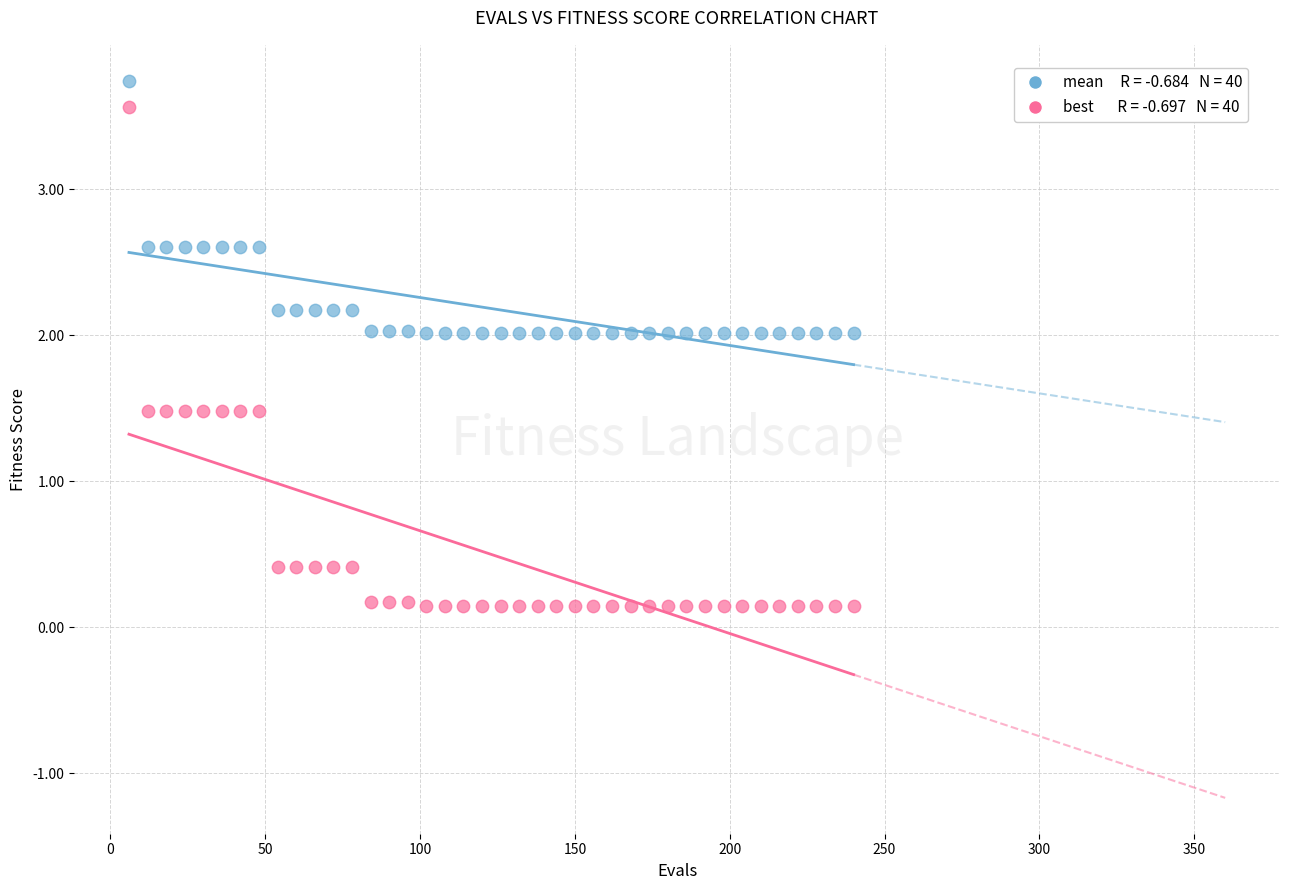

Across all data points, what is the range of Y values (max minus min)?

3.6